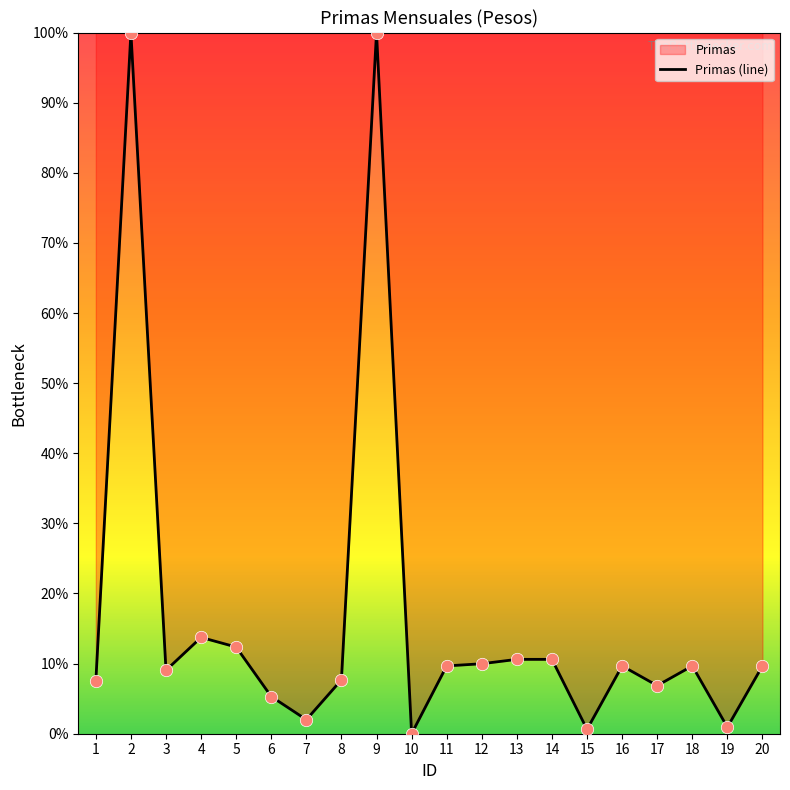

What is the change in value from 6 to 11?

+4.4